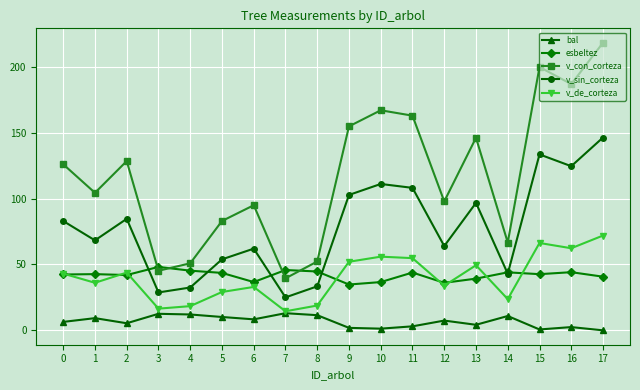

What is the value of the v_sin_corteza point at the 3rd from the left?

84.7